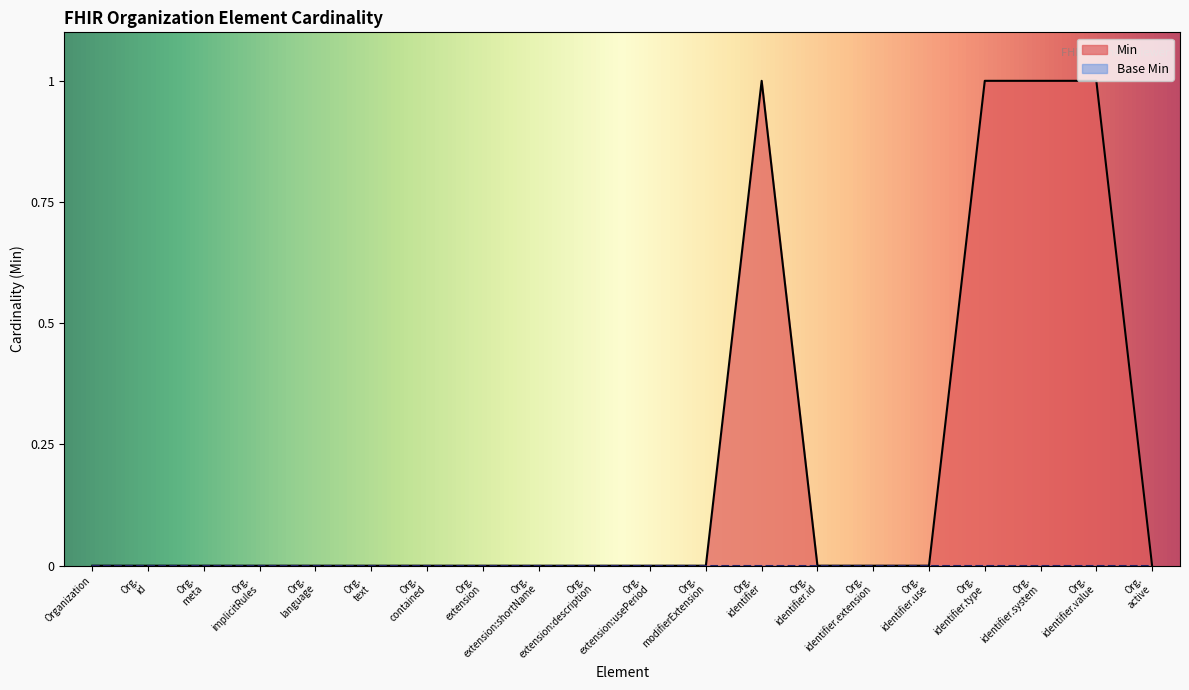

True or false: there are more than 2 points higher than both neighbors.

False